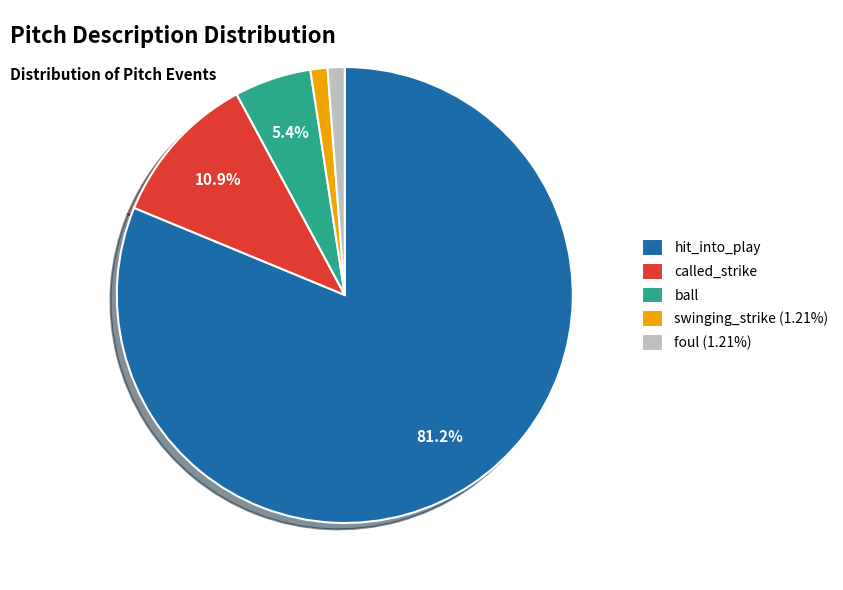

How much of the chart is everything except ball?

94.6%